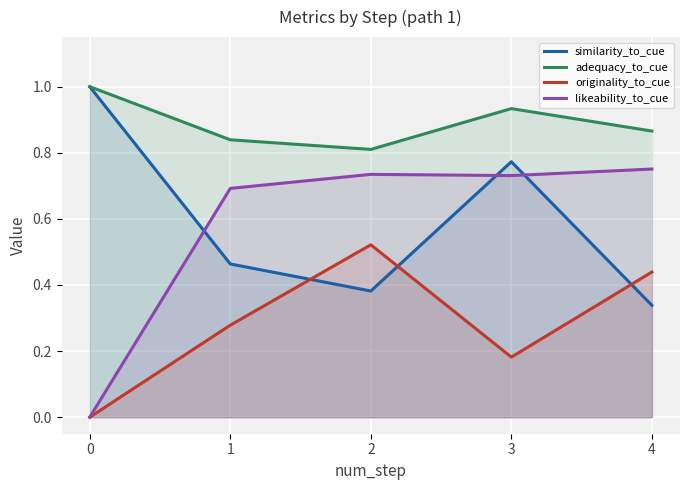

List the labels in order of adequacy_to_cue value, smallest first.

2, 1, 4, 3, 0